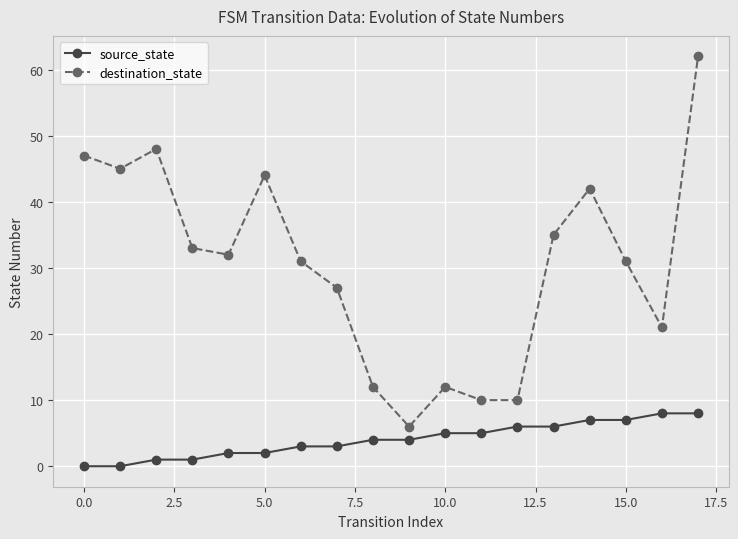

Which series has the largest total across all categories?

destination_state